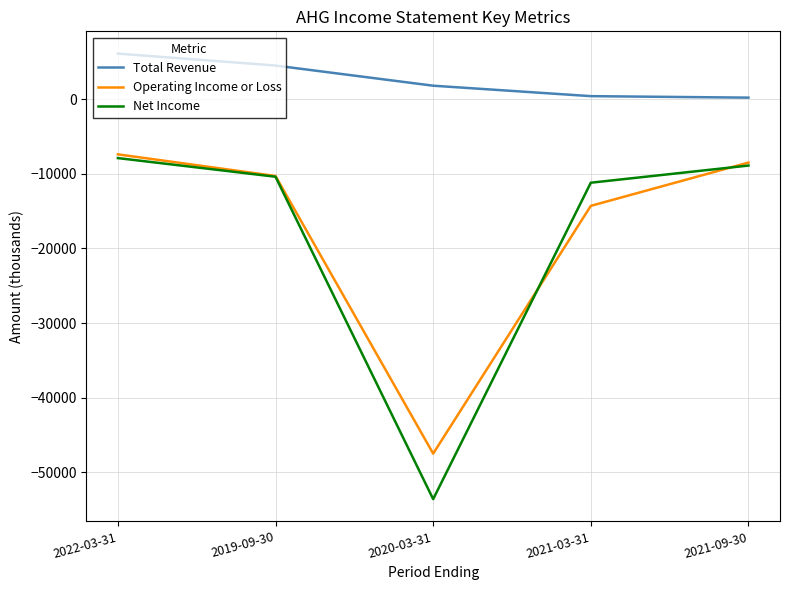

What are all the series names shown in the legend?

Total Revenue, Operating Income or Loss, Net Income